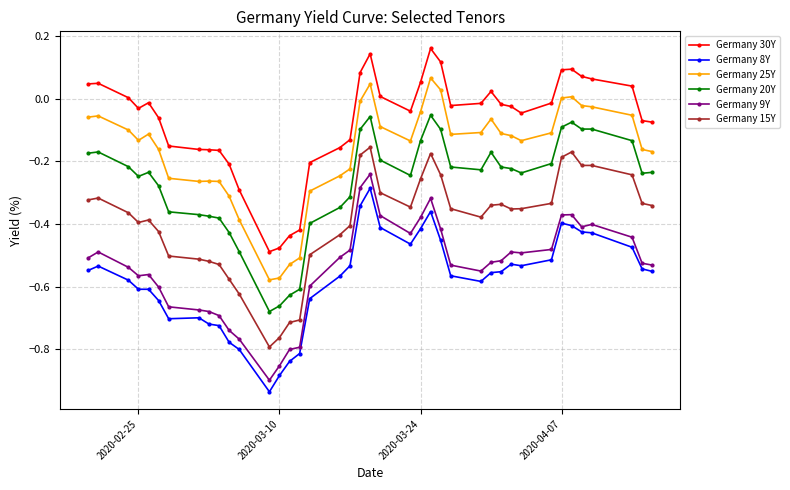

True or false: Germany 8Y has more than 1 points higher than both neighbors.

True